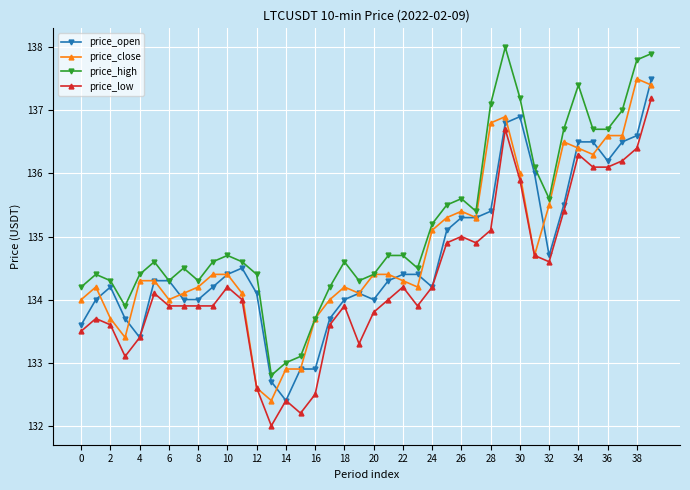

Which series has the largest total across all categories?

price_high